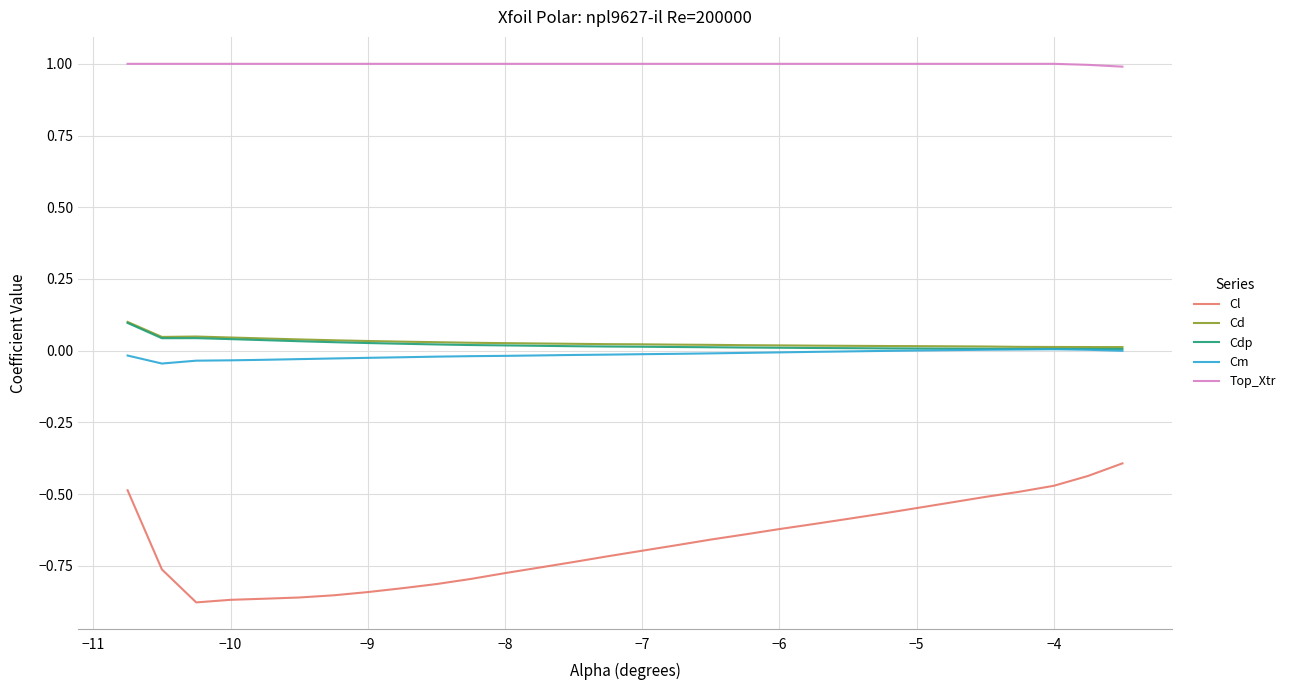

At how many categories does at least one series exceed 0?

30